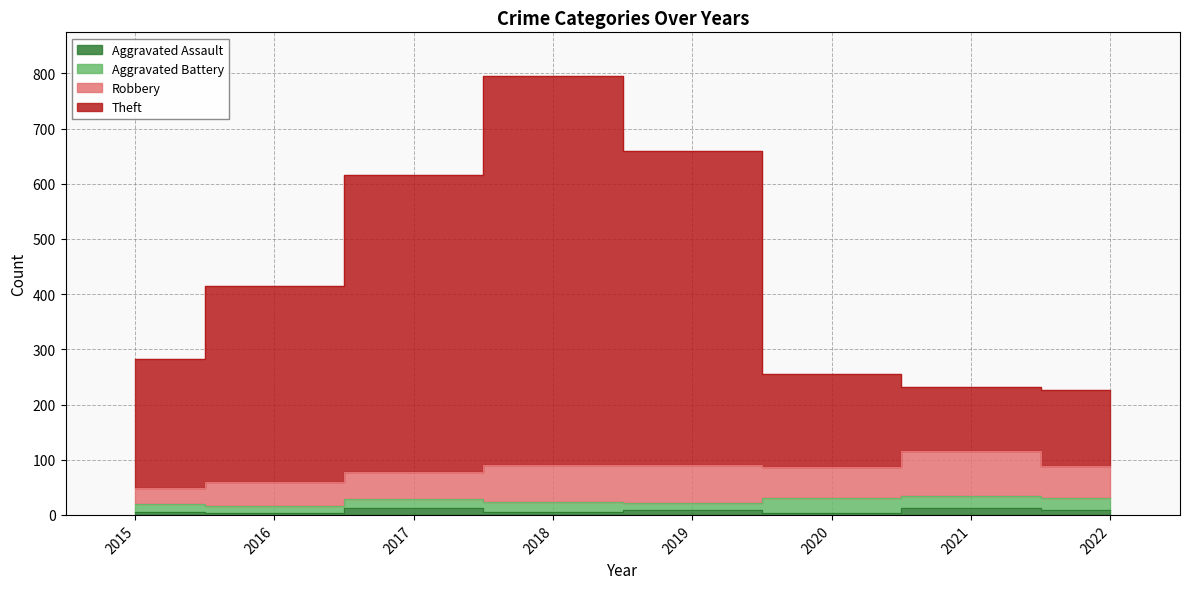

Does the chart have visible grid lines?

Yes